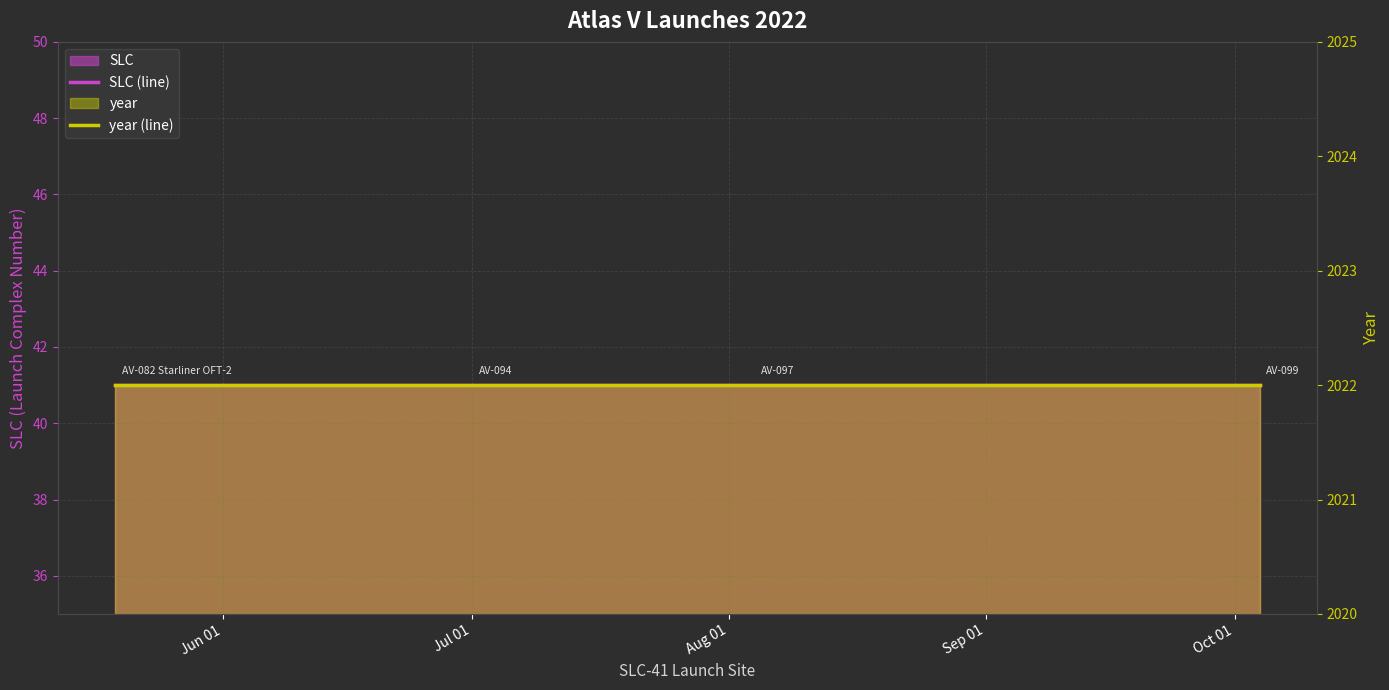

Which series has the largest total across all categories?

year (line)